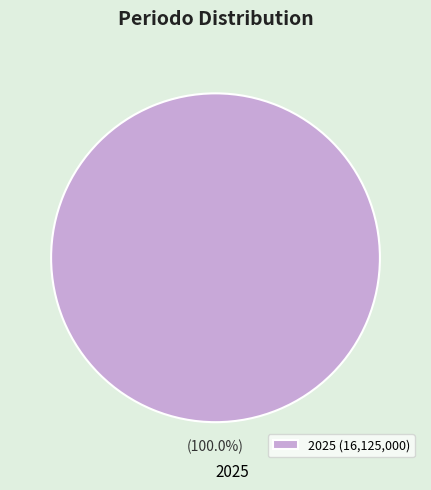

Does any single category account for the majority?

Yes